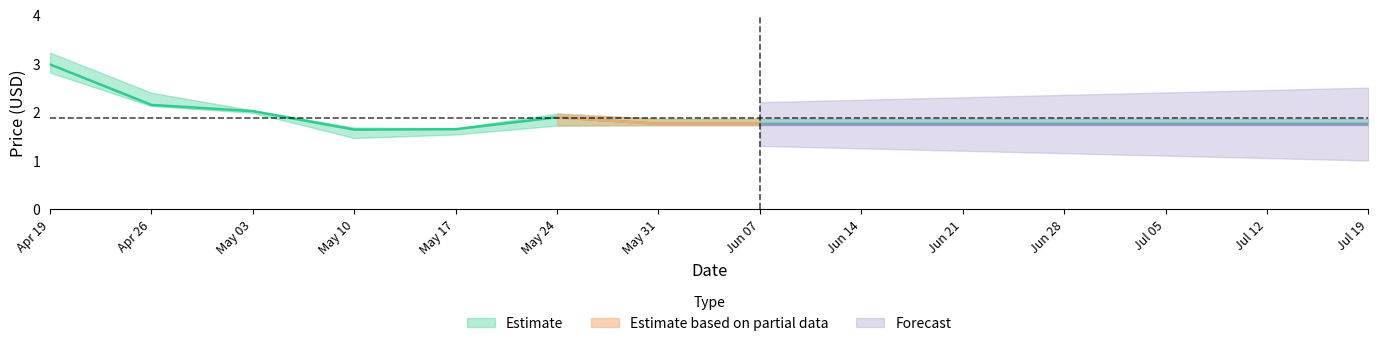

At how many categories does at least one series exceed 2?

3